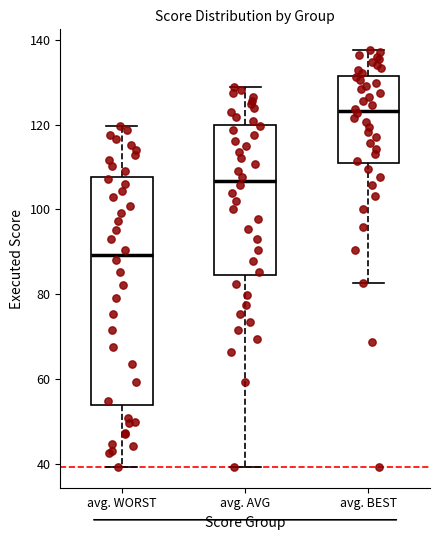

Which box is the tallest, from its lower edge to its upper edge?

avg. WORST